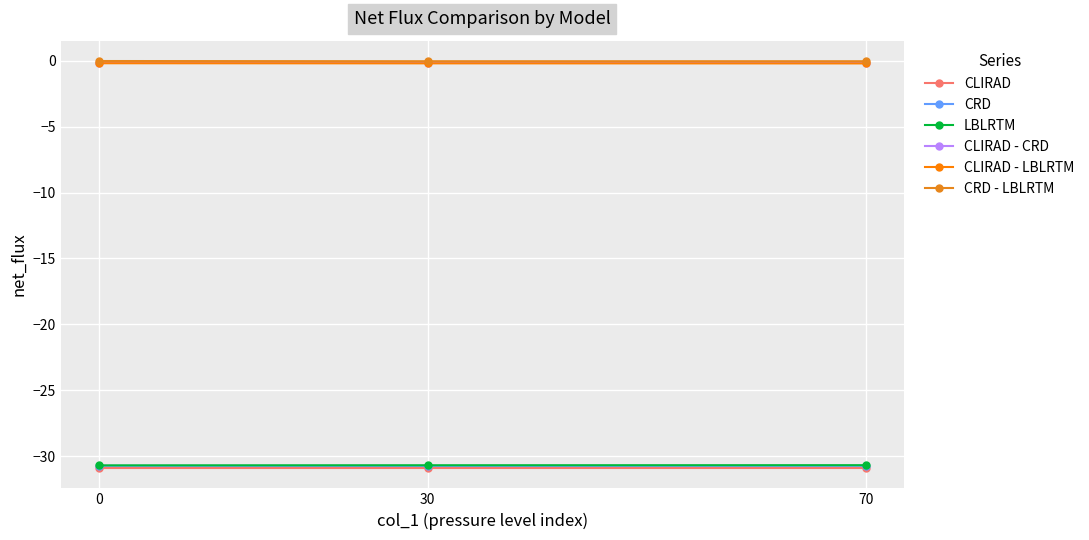

What is the maximum value for LBLRTM?

-30.7